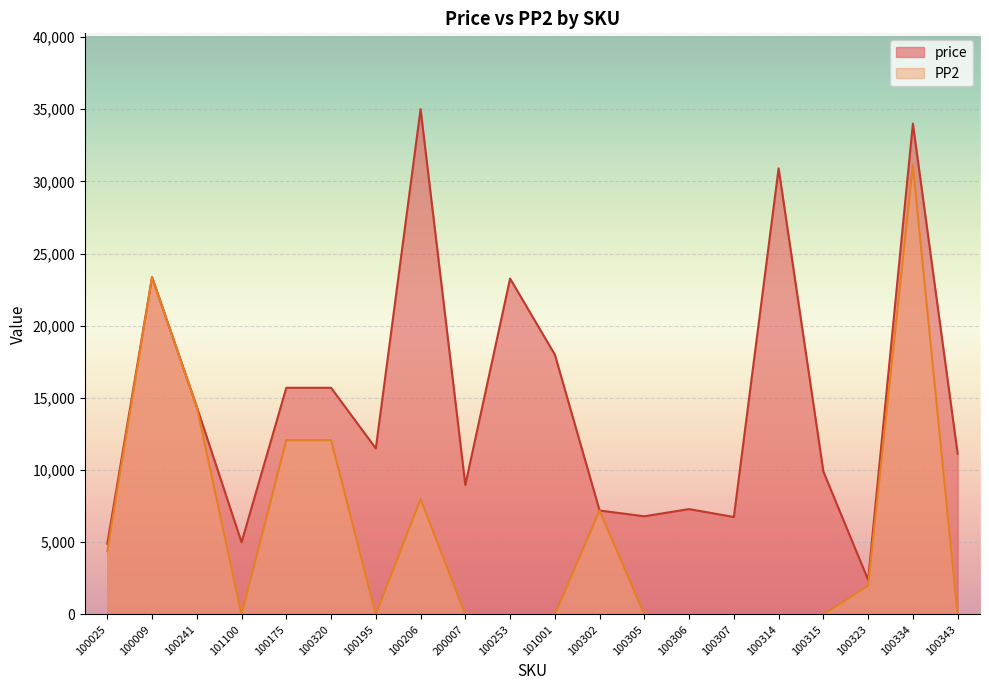

What is the value of the price point at the 1st from the left?

4897